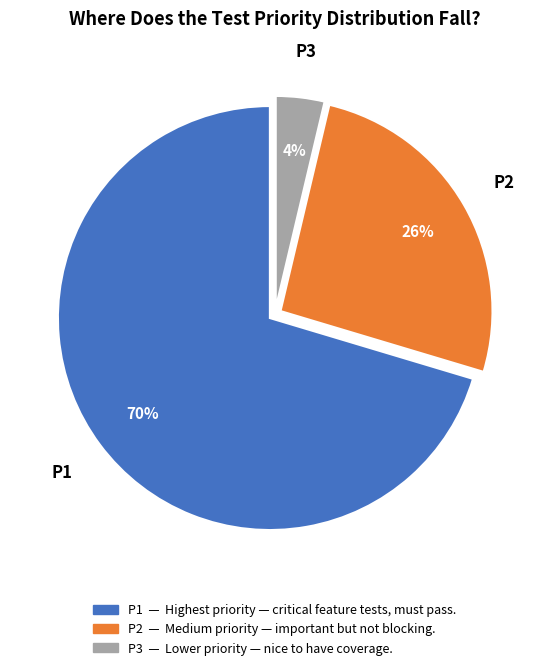

What is the largest slice in the pie chart?

P1